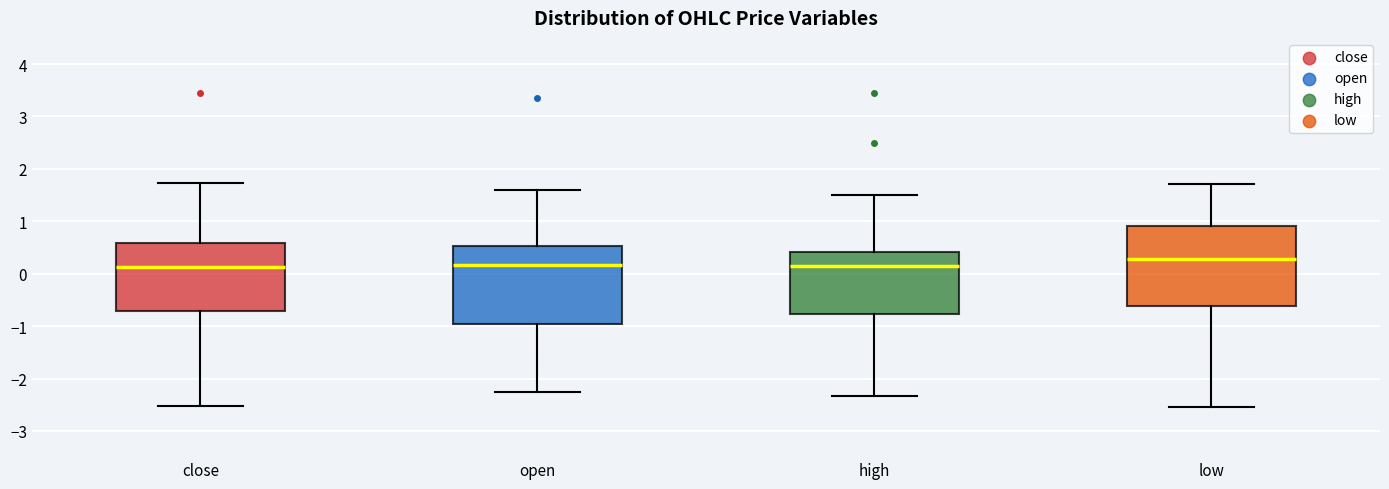

Reading left to right, transcribe this box plot: for each box, give where its median line is, the range the box spans, and where its two whiskers end, as read against the y-axis. The values are not printed on the chart, so give them approximately, as read against the axis.

close: median 0.1, box -0.7 to 0.6, whiskers -2.5 to 1.7
open: median 0.2, box -1.0 to 0.5, whiskers -2.3 to 1.6
high: median 0.1, box -0.8 to 0.4, whiskers -2.3 to 1.5
low: median 0.3, box -0.6 to 0.9, whiskers -2.5 to 1.7